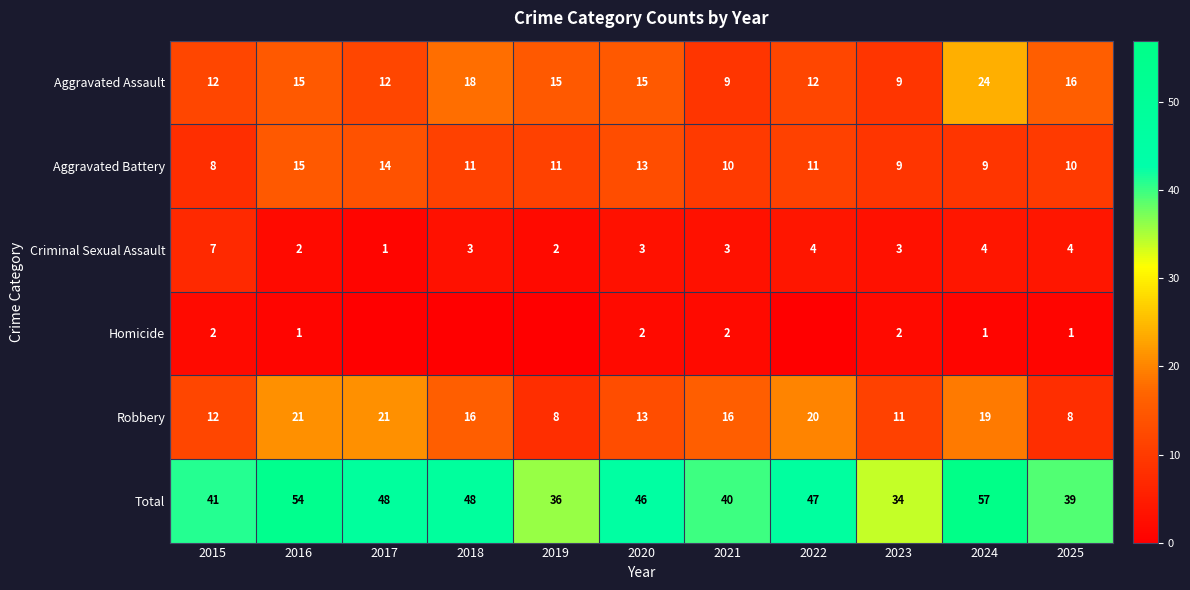

The value of Robbery at 2017 is 34. True or false?

False